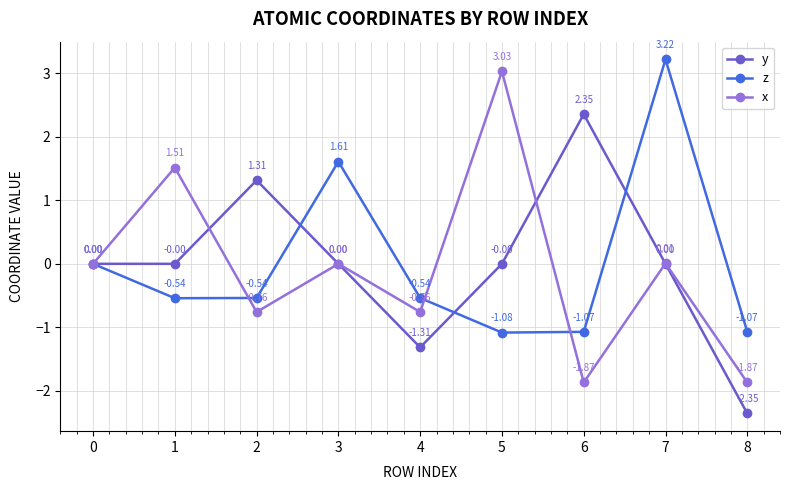

Which series has the widest spread of values?

x